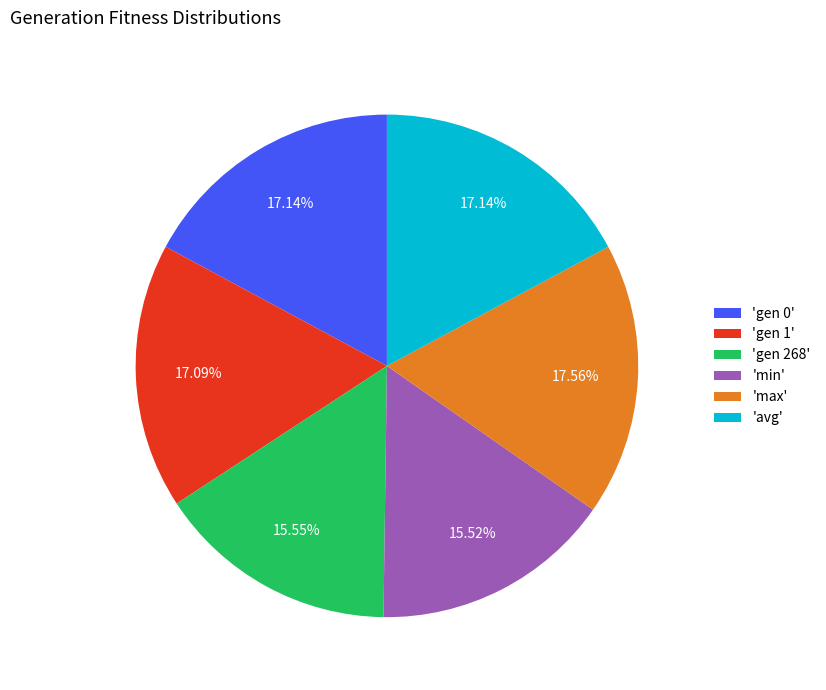

Is there any slice that represents more than half of the pie?

No